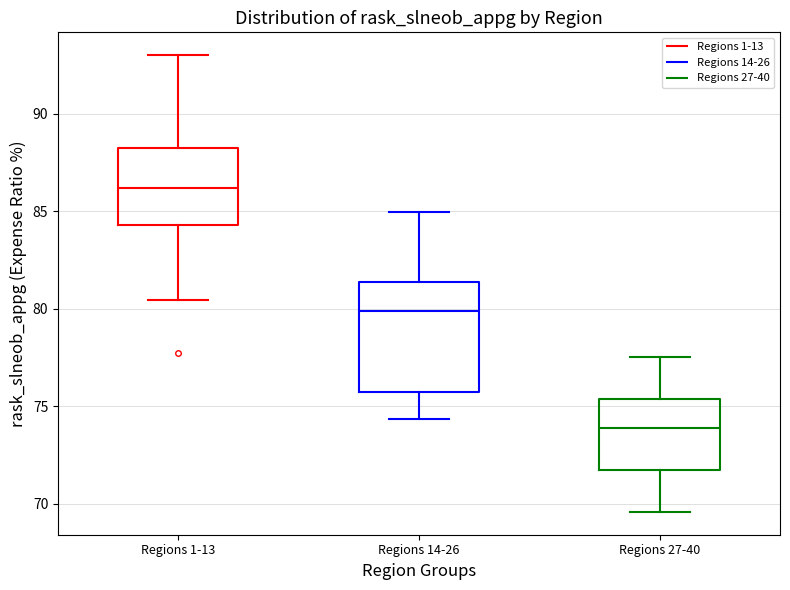

Reading left to right, transcribe this box plot: for each box, give where its median line is, the range the box spans, and where its two whiskers end, as read against the y-axis. The values are not printed on the chart, so give them approximately, as read against the axis.

Regions 1-13: median 86.0, box 84.5 to 88.5, whiskers 80.5 to 93.0
Regions 14-26: median 80.0, box 75.5 to 81.5, whiskers 74.5 to 85.0
Regions 27-40: median 74.0, box 71.5 to 75.5, whiskers 69.5 to 77.5